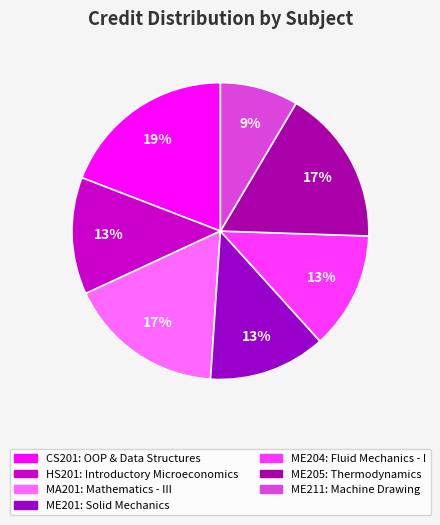

Is there a majority slice in this chart?

No